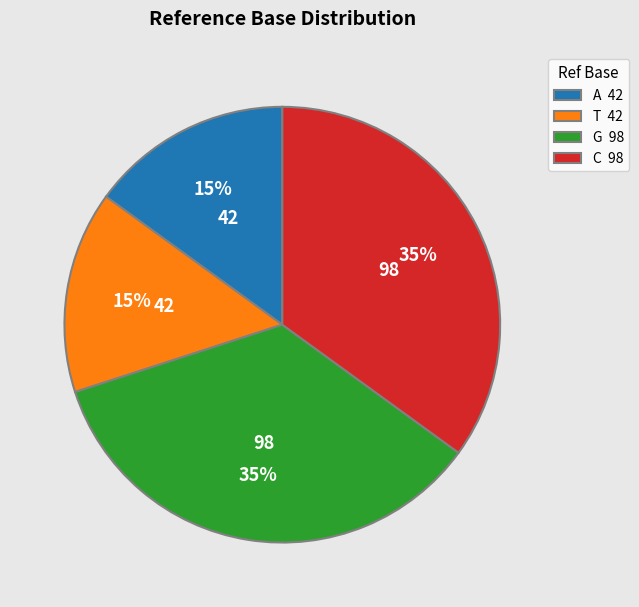

True or false: T 42 accounts for 15% of the total.

True